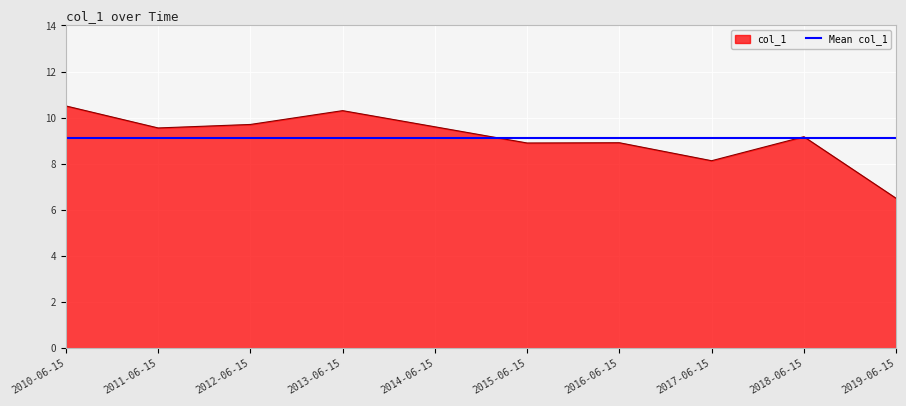

Where is the data nearest to the value 8?

2017-06-15